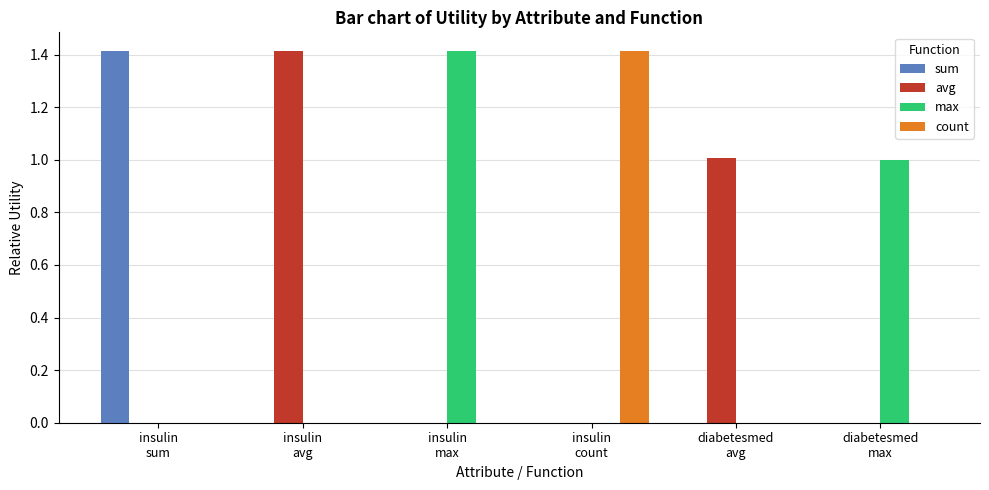

What is the sum of all max values?

2.4